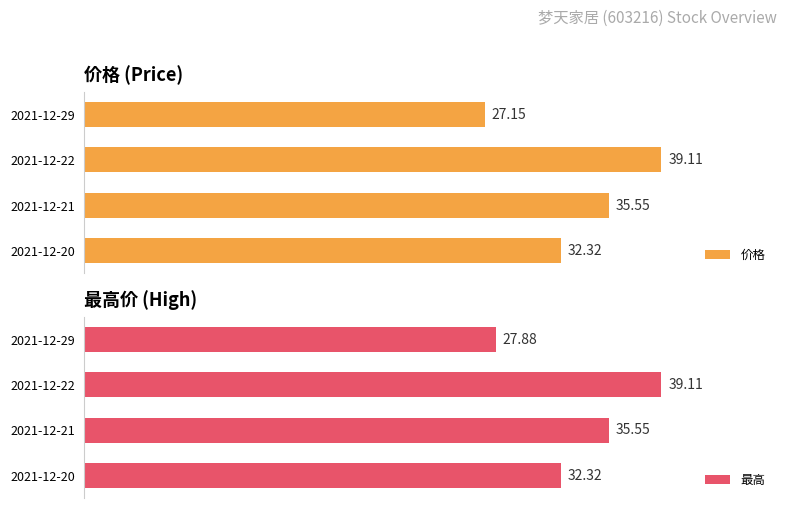

Rank the categories by 价格 value from highest to lowest.

2021-12-22, 2021-12-21, 2021-12-20, 2021-12-29